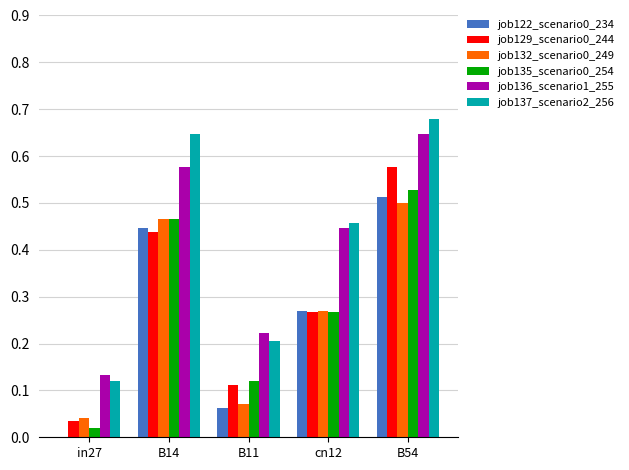

Between B11 and B54, which series saw the biggest shift?

job137_scenario2_256